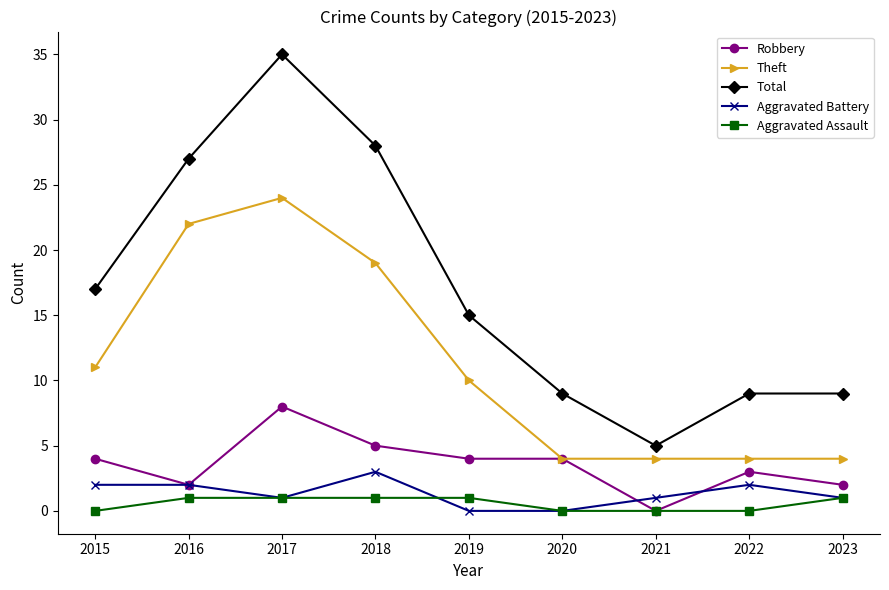

What are all the series names shown in the legend?

Robbery, Theft, Total, Aggravated Battery, Aggravated Assault